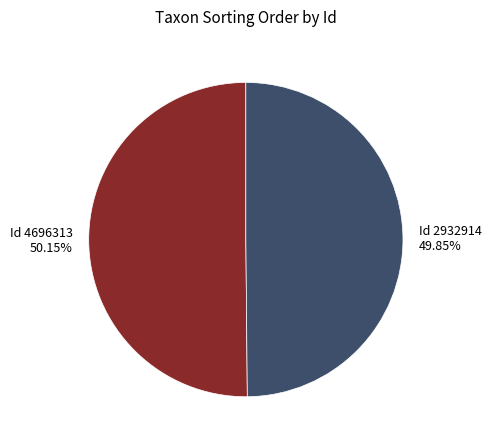

What is the ratio of the value at Id 4696313 50.15% to the value at Id 2932914 49.85%?

1.0